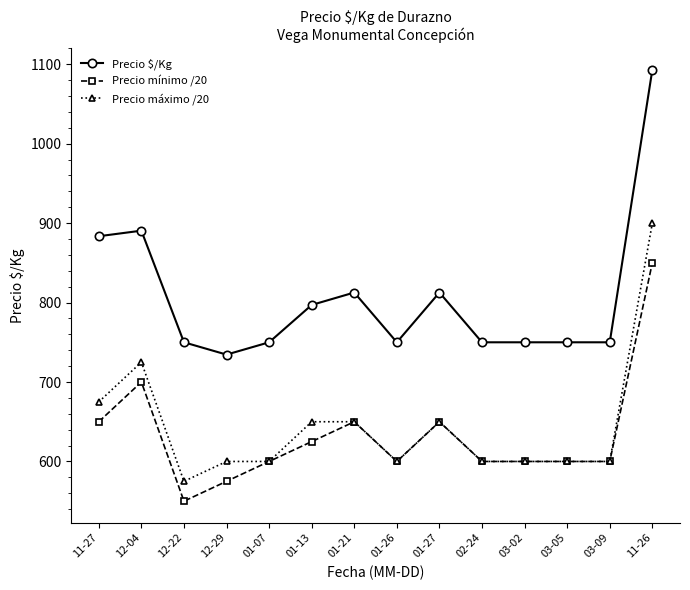

What is the value of the Precio máximo /20 point at the 7th from the left?

650.0